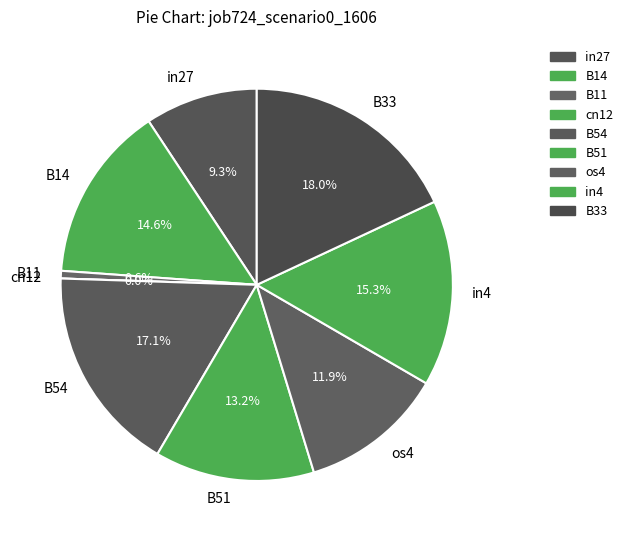

Which slice is the largest?

B33